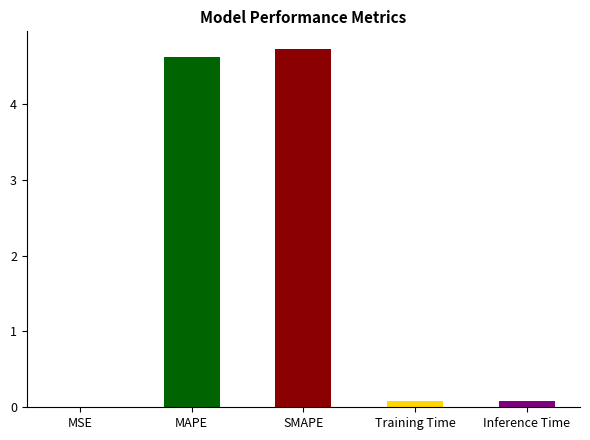

The value at Training Time is 0.1. True or false?

True